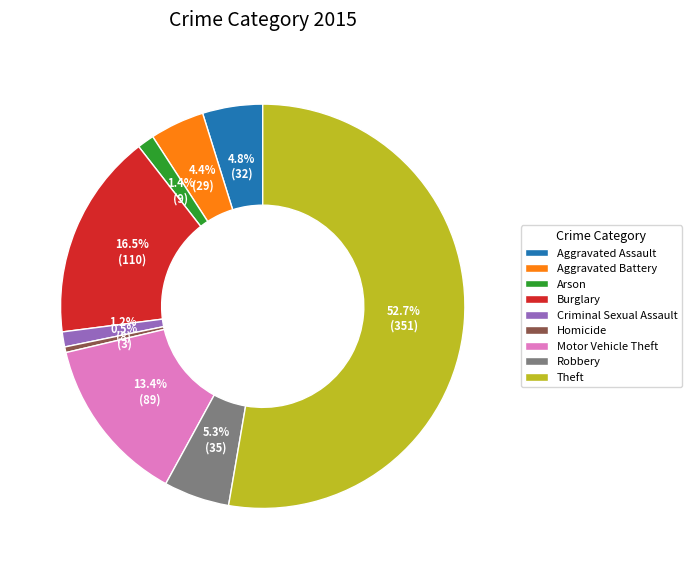

What is the ratio of the value at Aggravated Assault to the value at Motor Vehicle Theft?

0.4